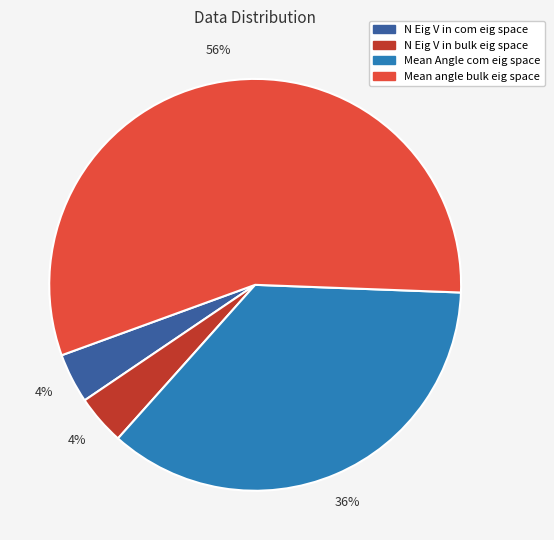

What is the ratio of the value at N Eig V in com eig space to the value at Mean Angle com eig space?

0.1